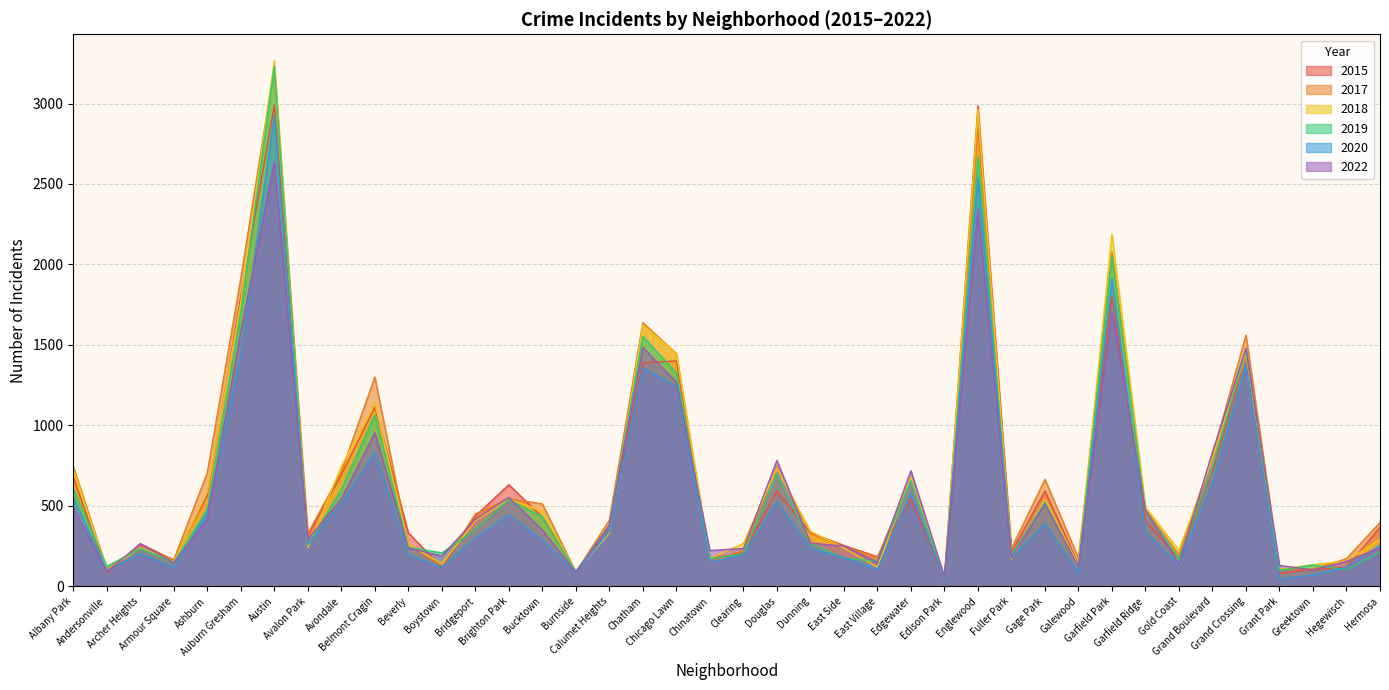

What is the total value across all series at Albany Park?

3804